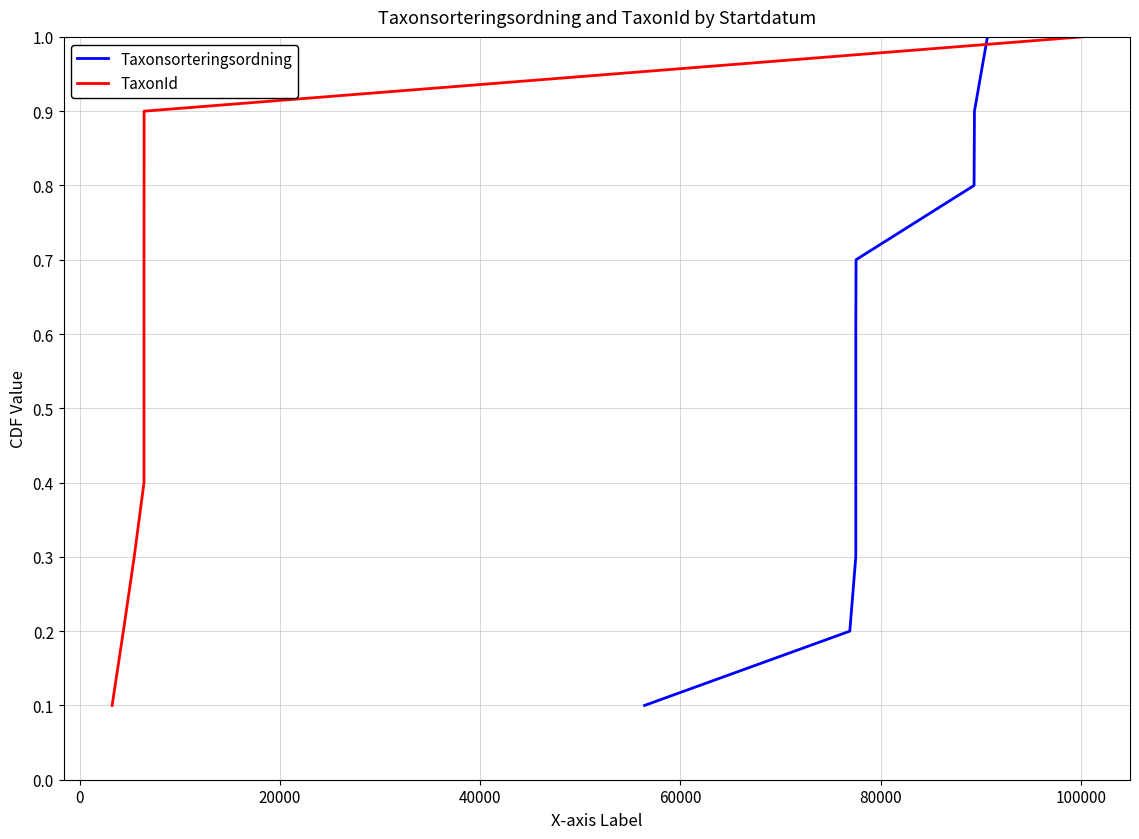

What is the lowest value of the Taxonsorteringsordning series?

0.1